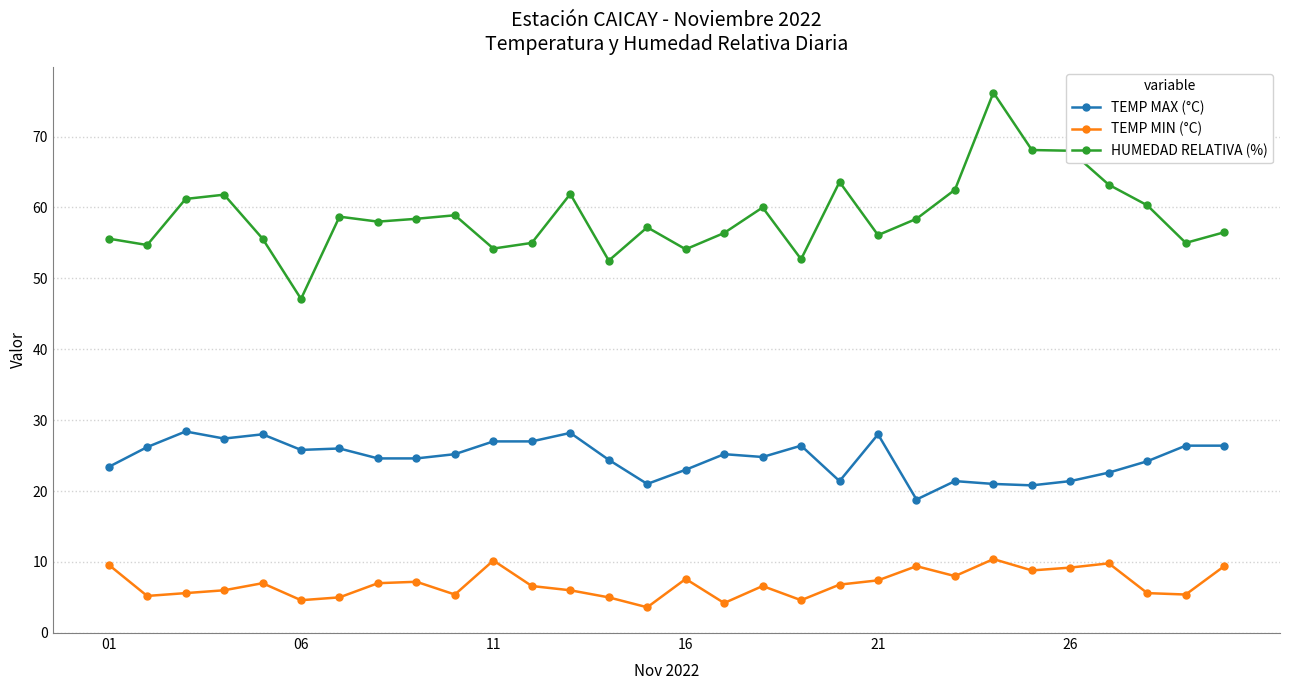

Which series has the widest spread of values?

HUMEDAD RELATIVA (%)